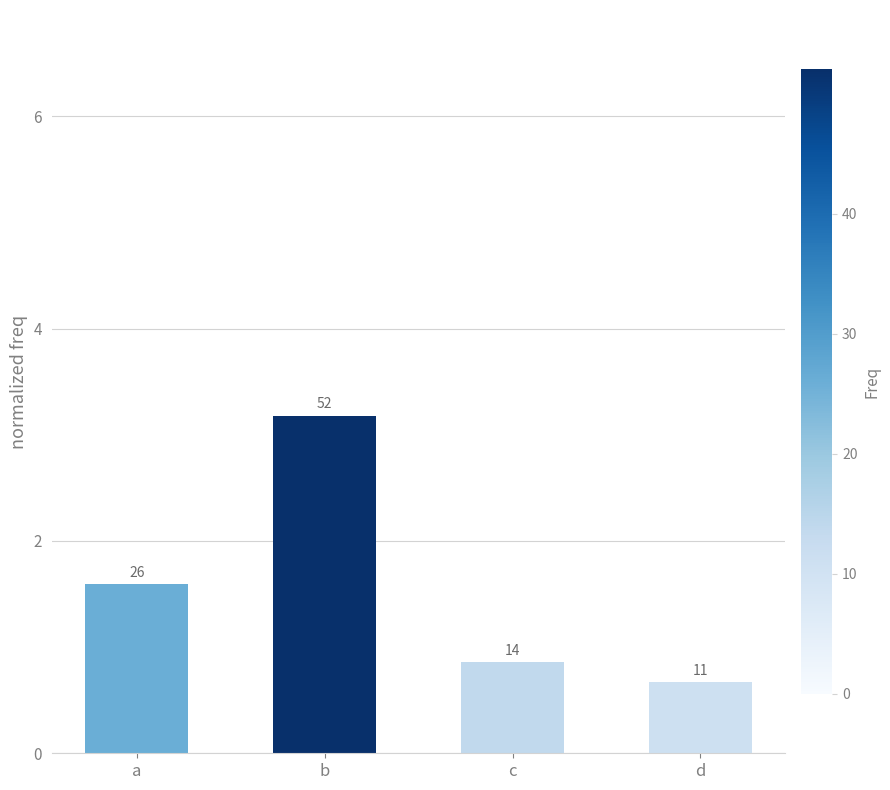

What is the change in value from a to d?

-0.9